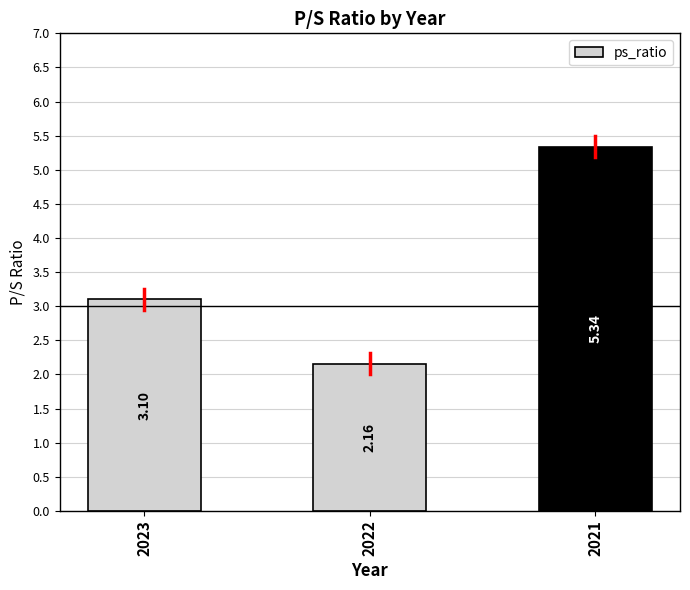

What is the difference between the values at 2023 and 2022?

0.9